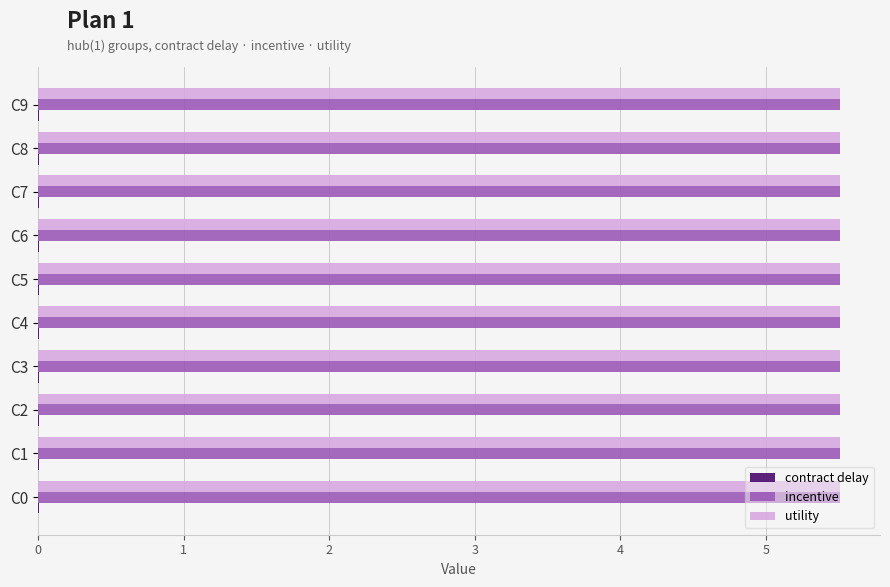

The utility series shows 5.5 at C1. True or false?

True